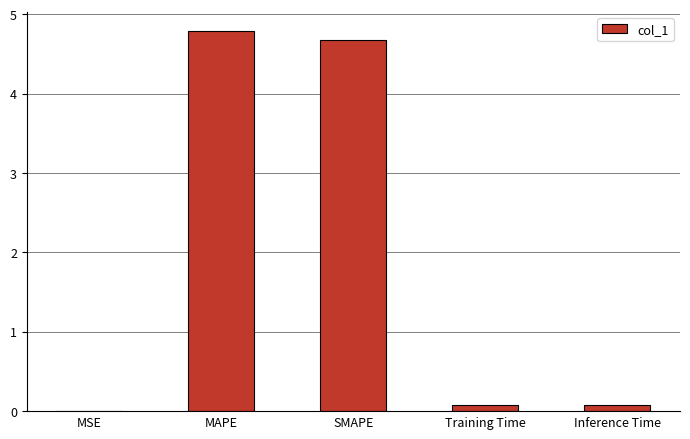

Does the chart contain stacked bars?

No